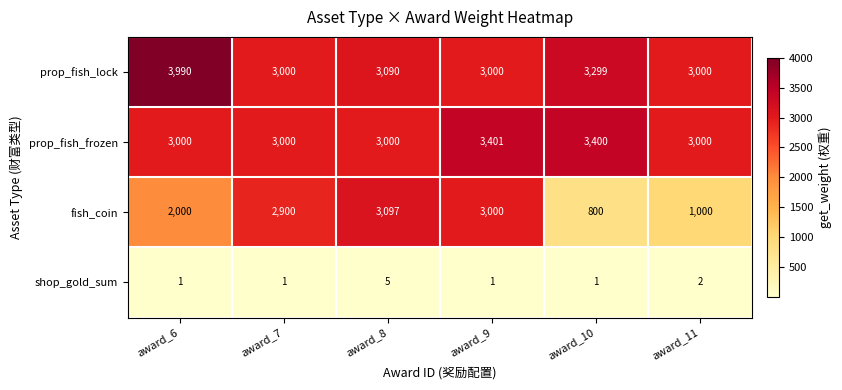

Count the shop_gold_sum values in the range 1 to 2.

5